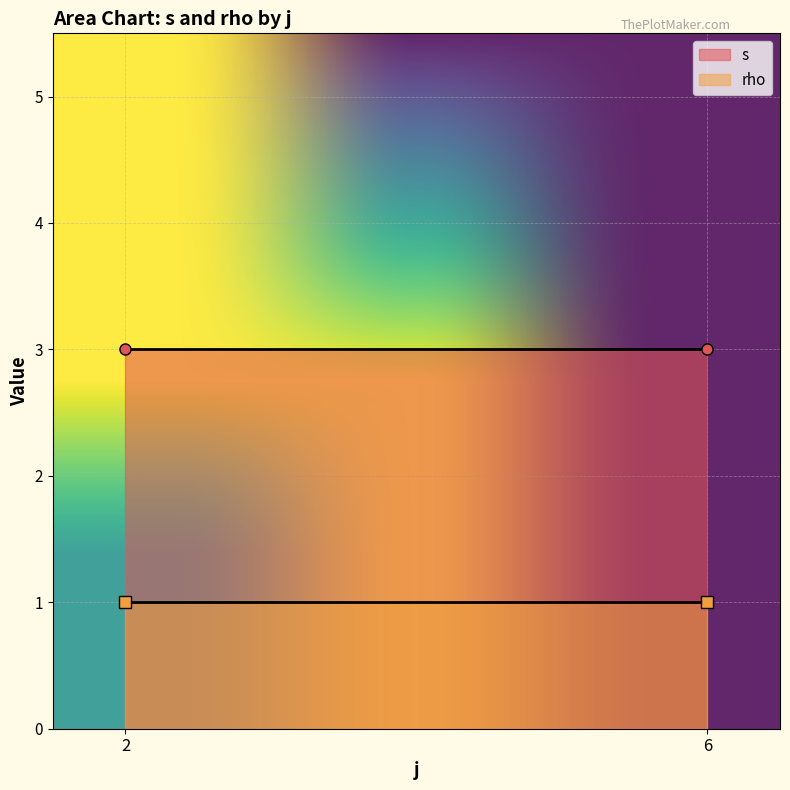

True or false: s and rho intersect in this chart.

False